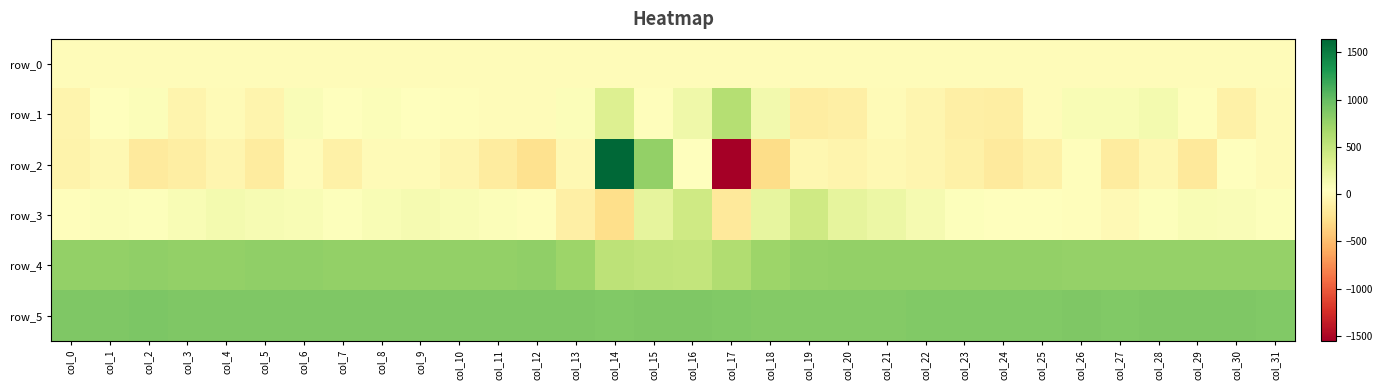

What is the maximum value shown in the chart?

1642.0